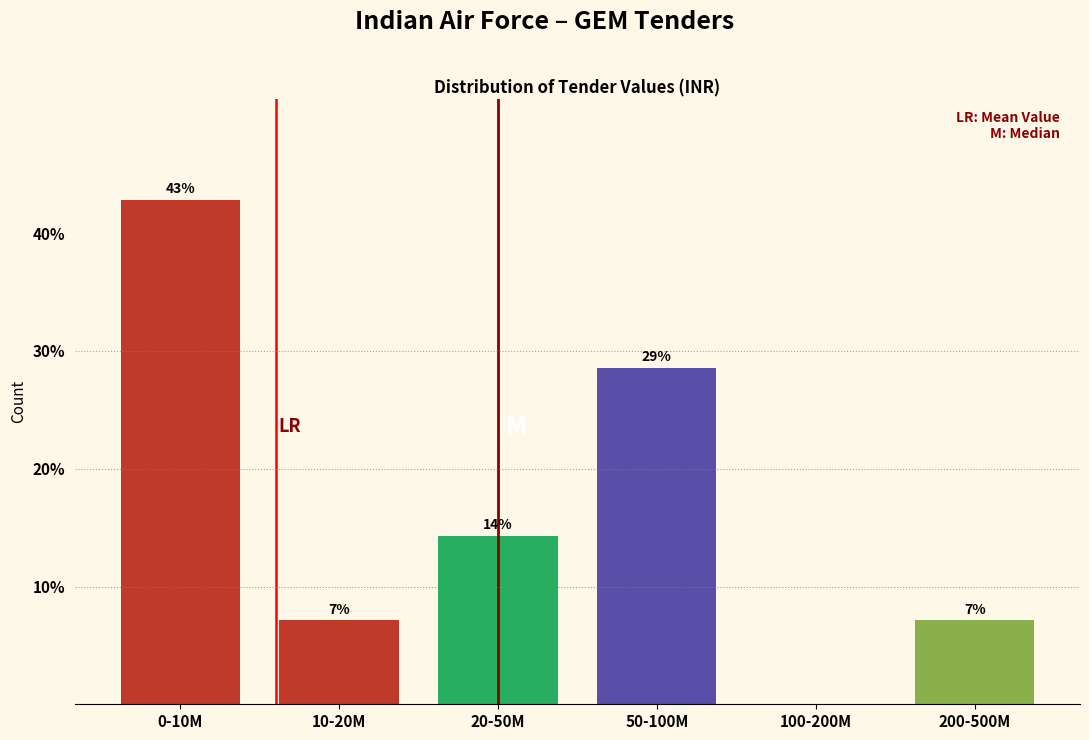

Are the bars horizontal?

No